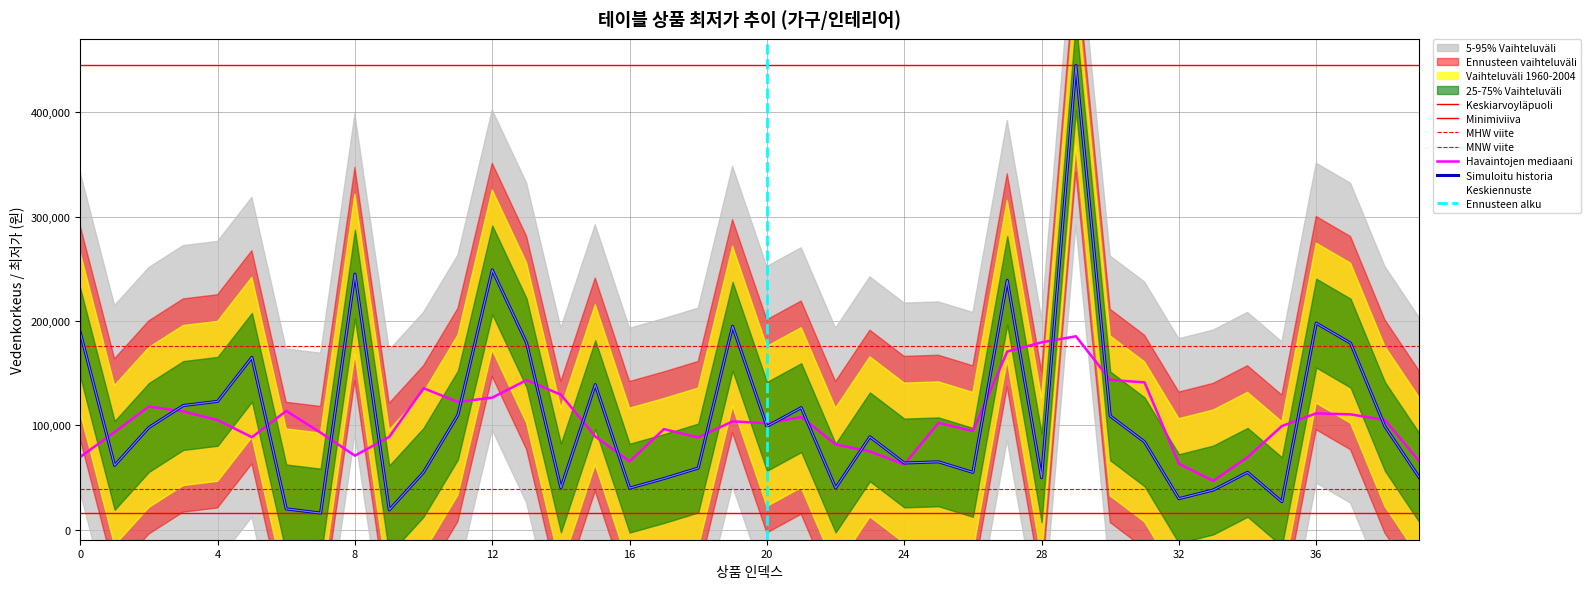

Reading left to right, extract all data points from this chart.

0=189000	1=61600	2=98000	3=119000	4=123000	5=165240	6=19900	7=15900	8=245000	9=18900	10=55000	11=109900	12=249000	13=179000	14=40000	15=139000	16=39800	17=49000	18=59070	19=195000	20=99000	21=116960	22=39900	23=89000	24=63900	25=65000	26=54900	27=239000	28=49800	29=445000	30=109000	31=84170	32=29700	33=38000	34=54950	35=26800	36=198000	37=178820	38=99000	39=49980